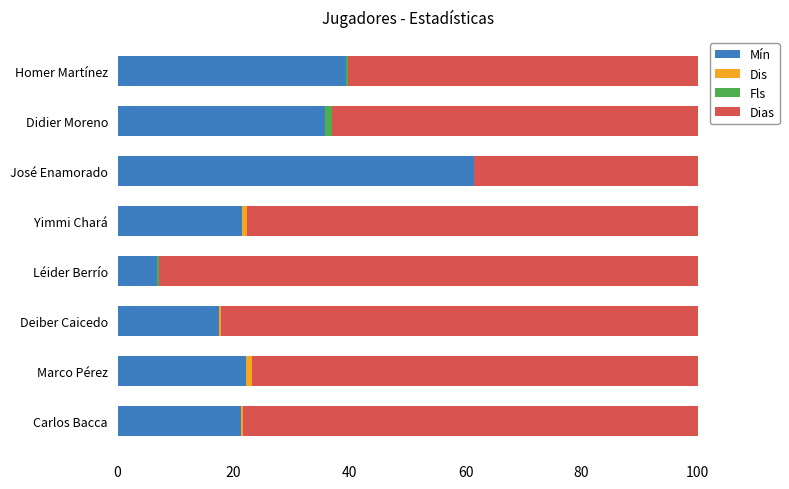

What is the highest value of the Mín series?

61.4